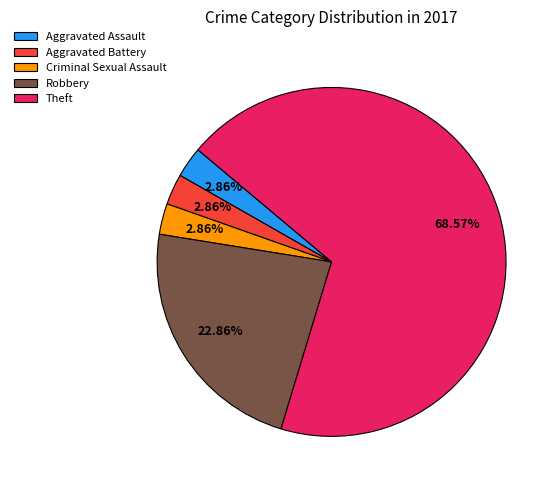

How many slices are in this pie chart?

5